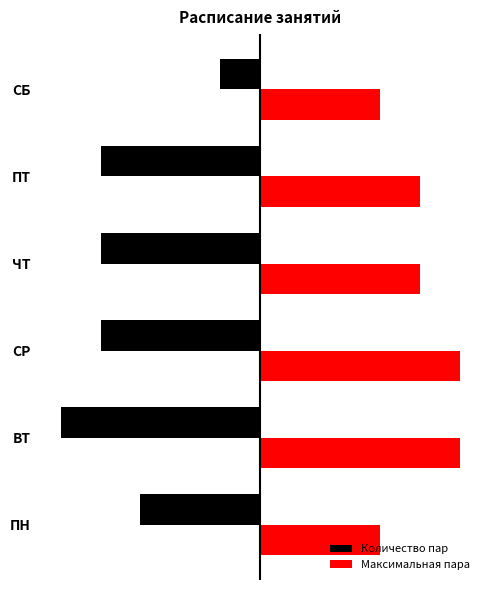

At which category is the sum across all series the highest?

СБ